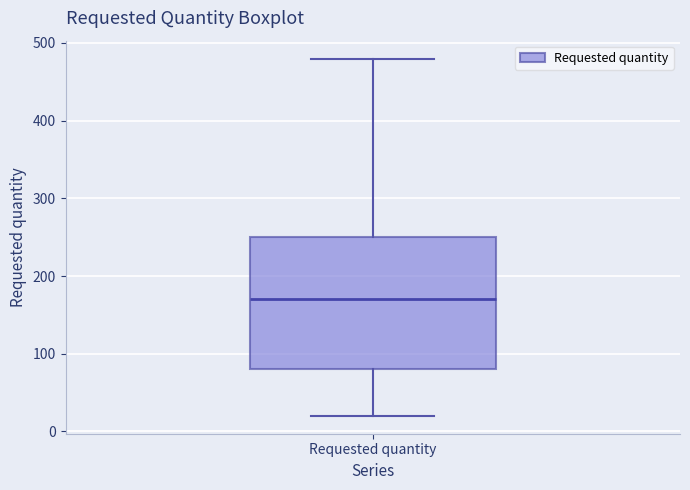

Transcribe this box plot: give where the median line is, the range the box spans, and where the two whiskers end, as read against the y-axis. The values are not printed on the chart, so give them approximately, as read against the axis.

median 170, box 80 to 250, whiskers 20 to 480